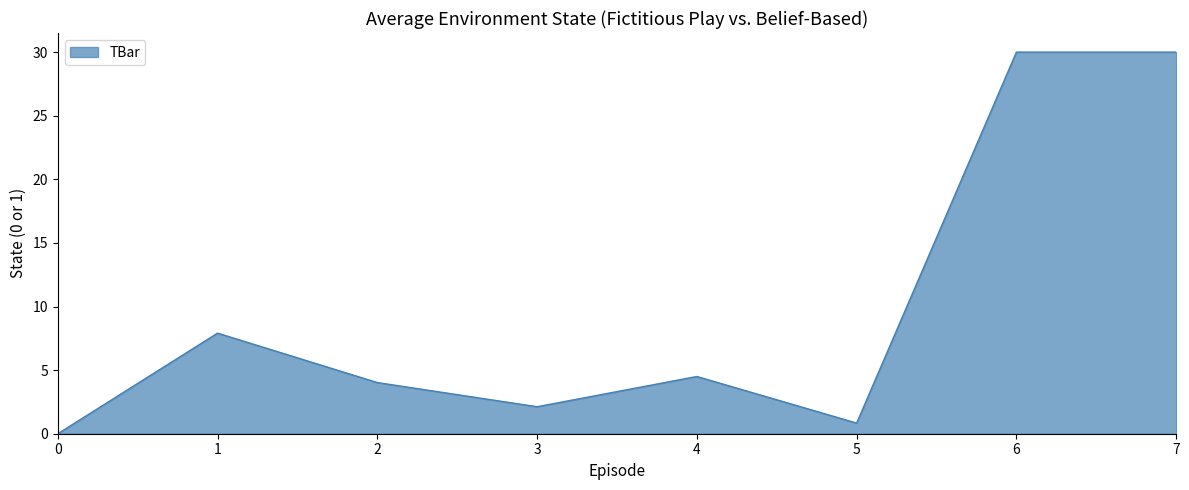

What is the difference between the second highest and minimum values?

30.0